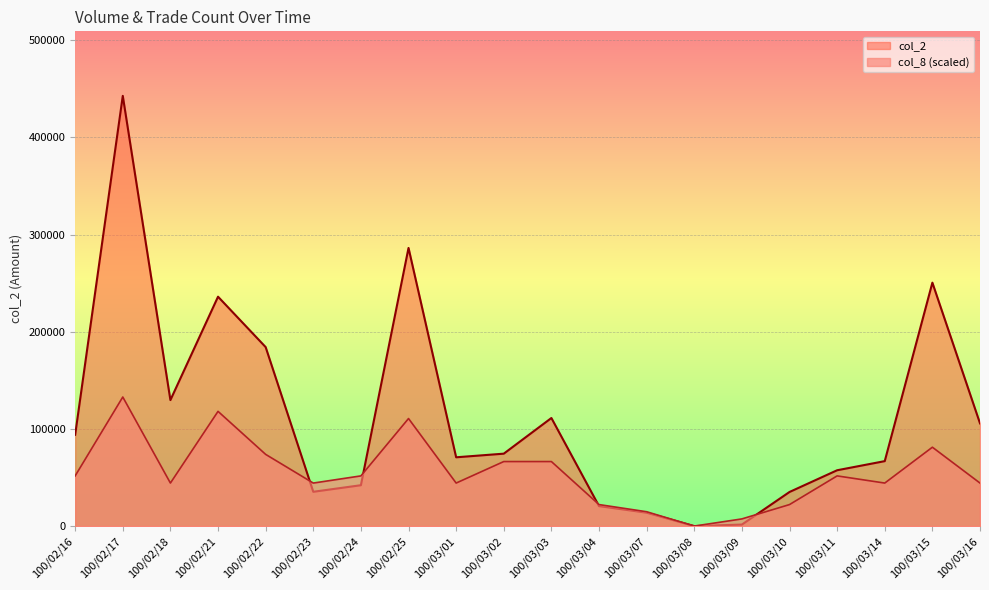

How many data points in col_2 are less than 74540?

10